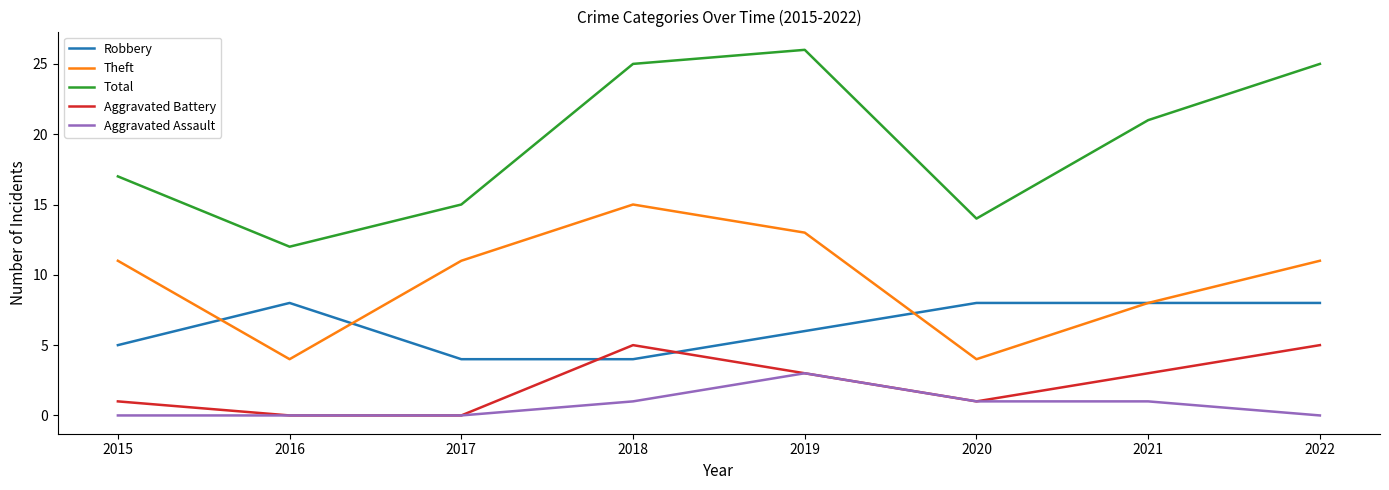

Does the chart have visible grid lines?

No